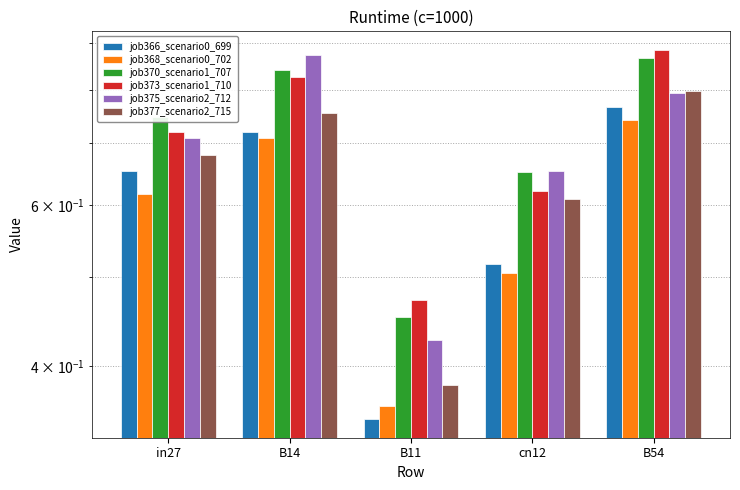

Reading right to left, extract all data points from this chart.

job366_scenario0_699: 0.8	0.5	0.4	0.7	0.7
job368_scenario0_702: 0.7	0.5	0.4	0.7	0.6
job370_scenario1_707: 0.9	0.7	0.5	0.8	0.7
job373_scenario1_710: 0.9	0.6	0.5	0.8	0.7
job375_scenario2_712: 0.8	0.7	0.4	0.9	0.7
job377_scenario2_715: 0.8	0.6	0.4	0.8	0.7